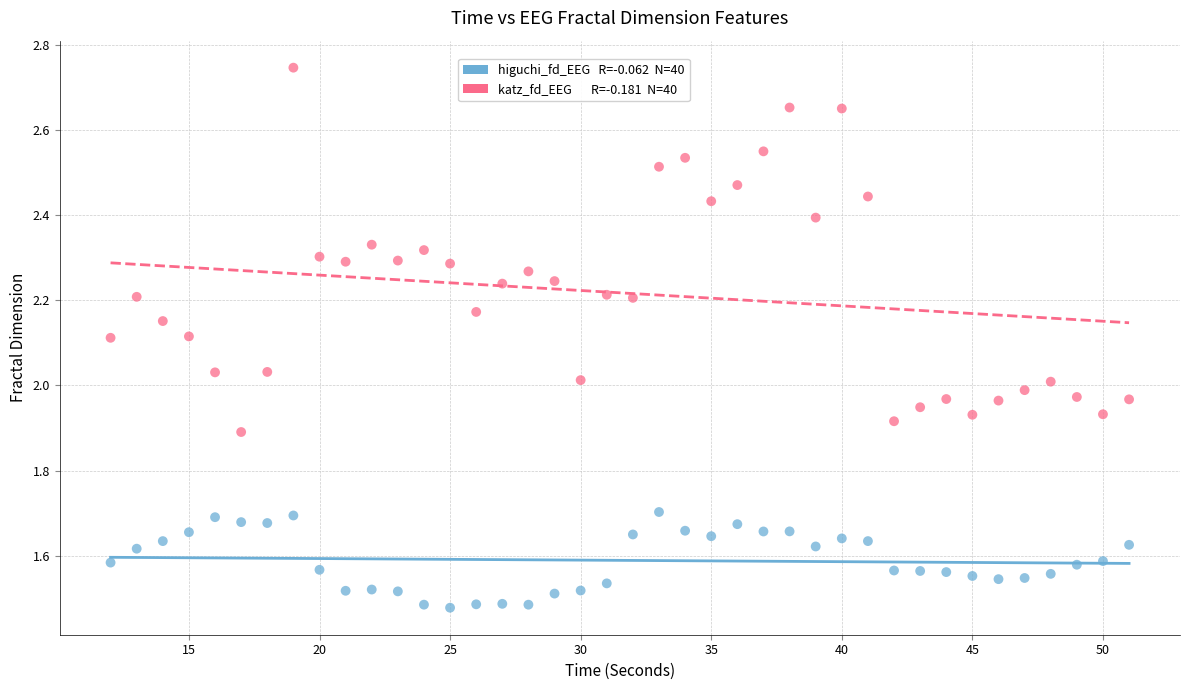

Across all data points, what is the range of Y values (max minus min)?

1.3